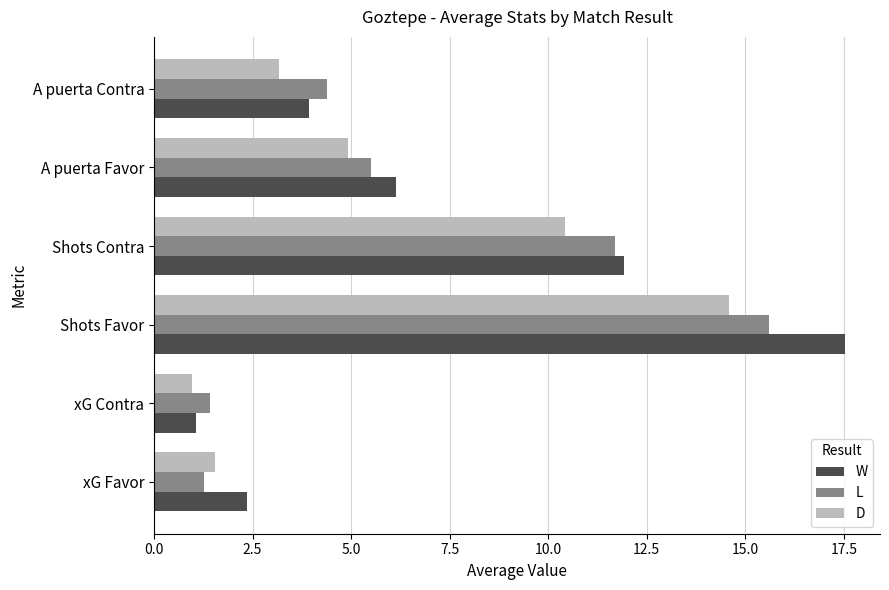

What is the lowest value of the L series?

1.3